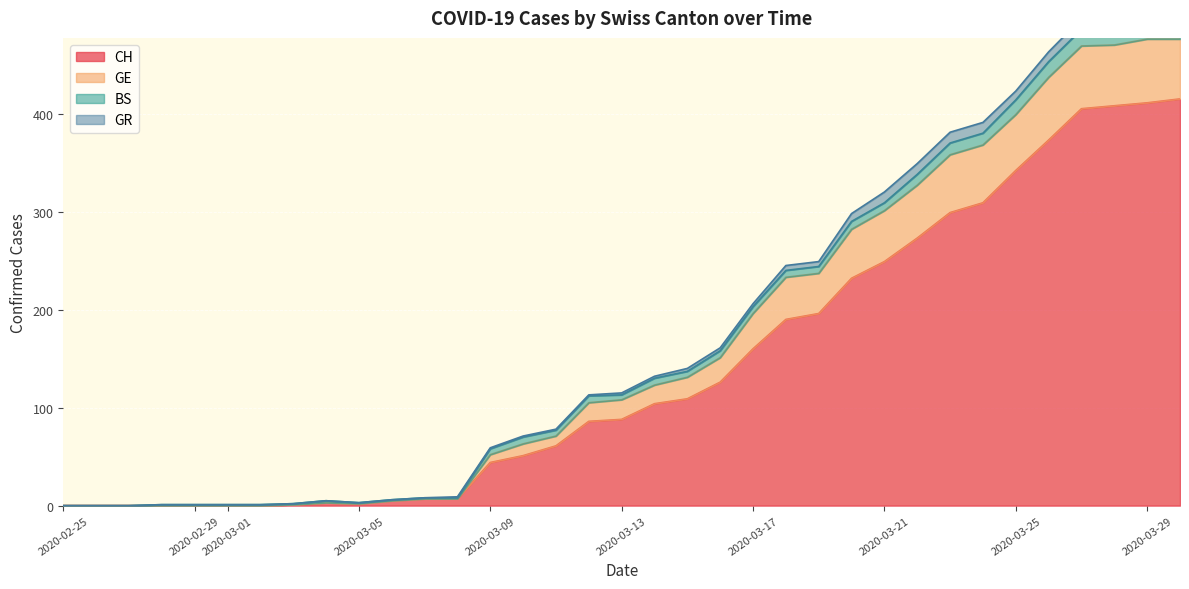

Is it true that CH equals 411 at 2020-03-29?

True